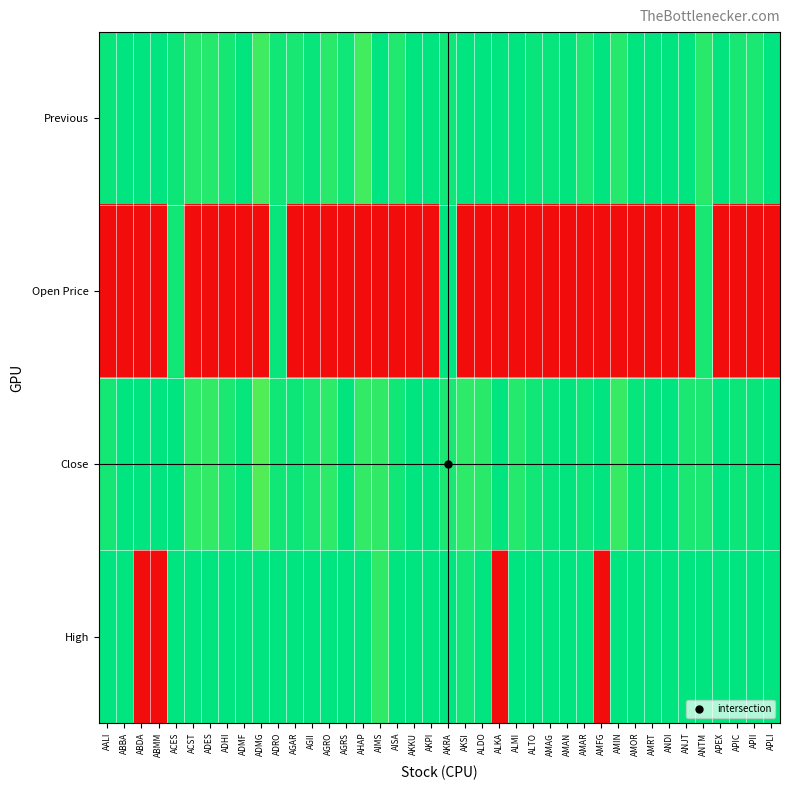

What is the spread (max minus min) of values at AIMS?

1.0